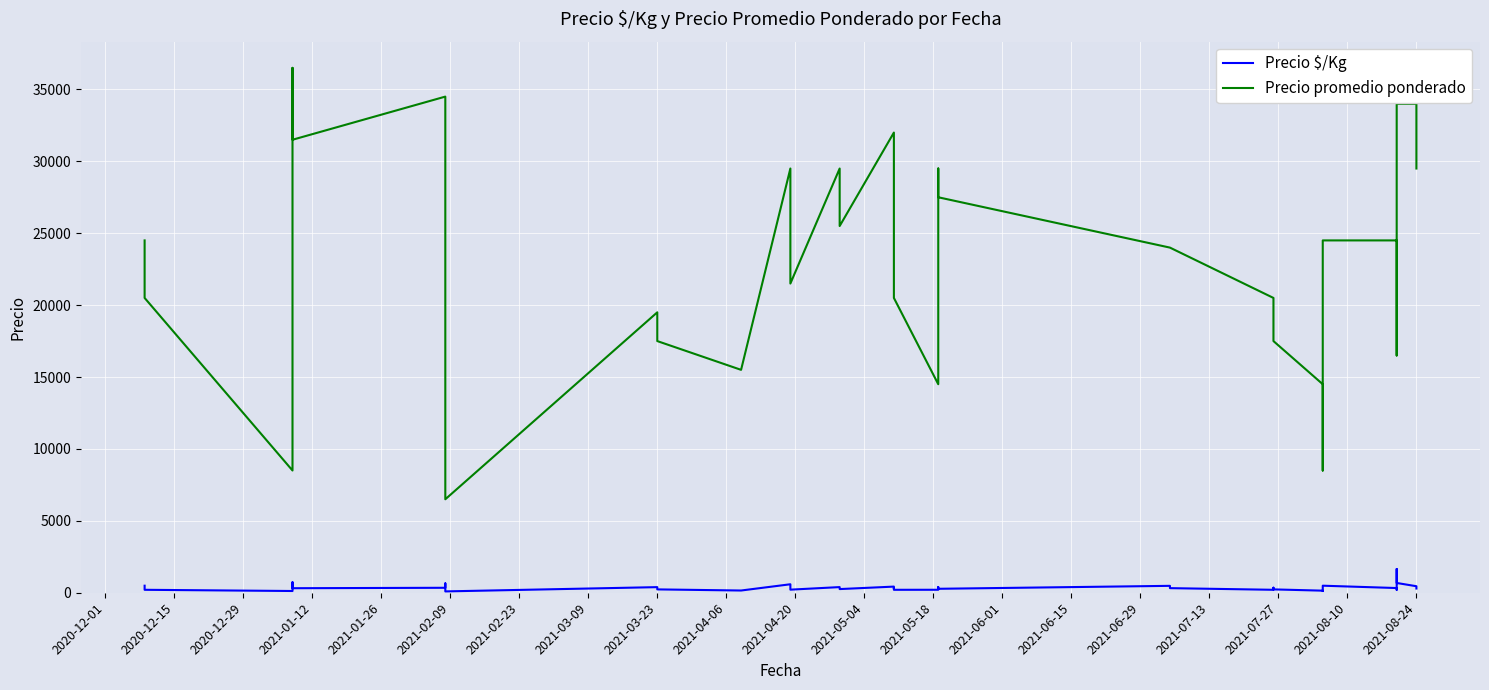

Is this an area chart (filled region under the line)?

No